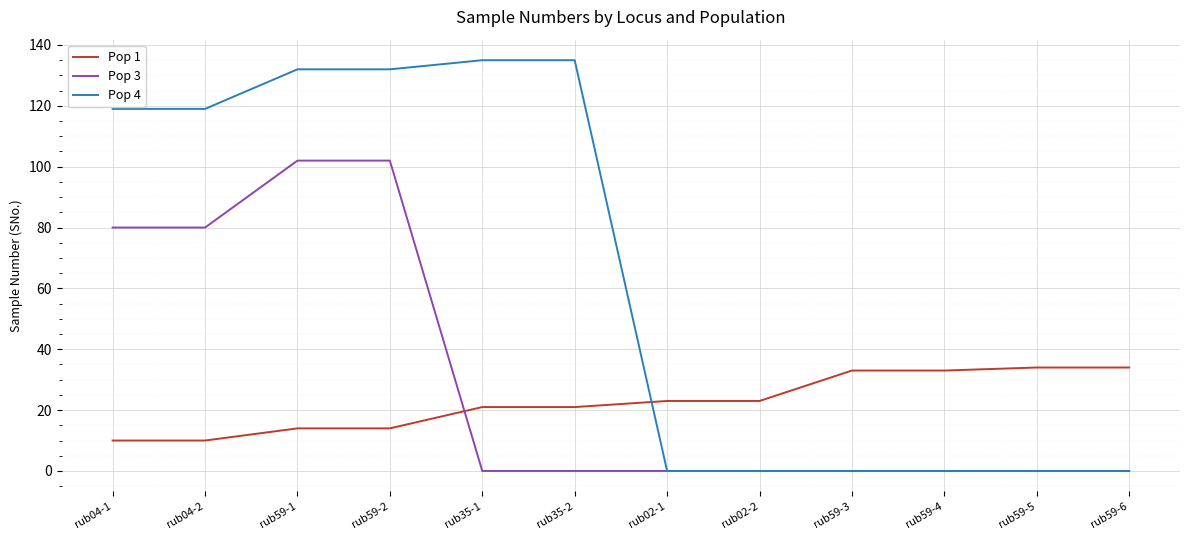

Which series has the largest total across all categories?

Pop 4